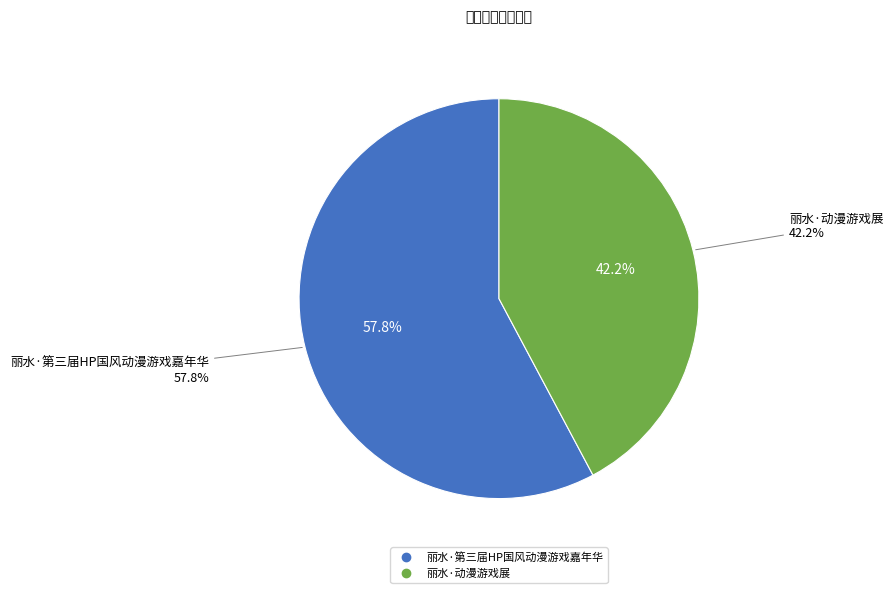

Which category has the biggest portion of the pie?

丽水·第三届HP国风动漫游戏嘉年华